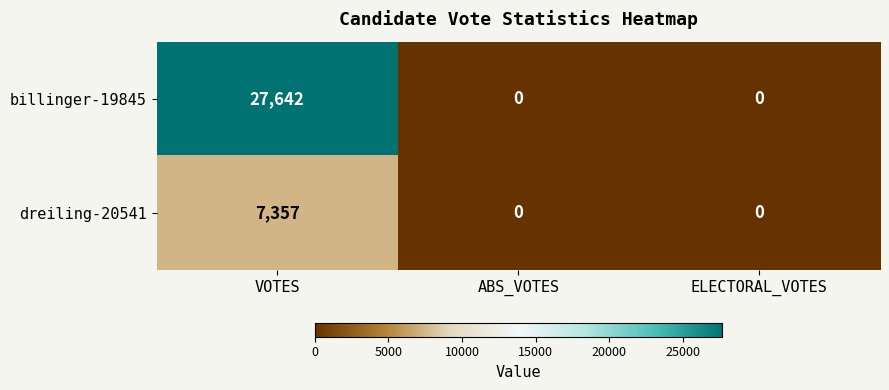

List the series in order of their overall mean, highest first.

billinger-19845, dreiling-20541